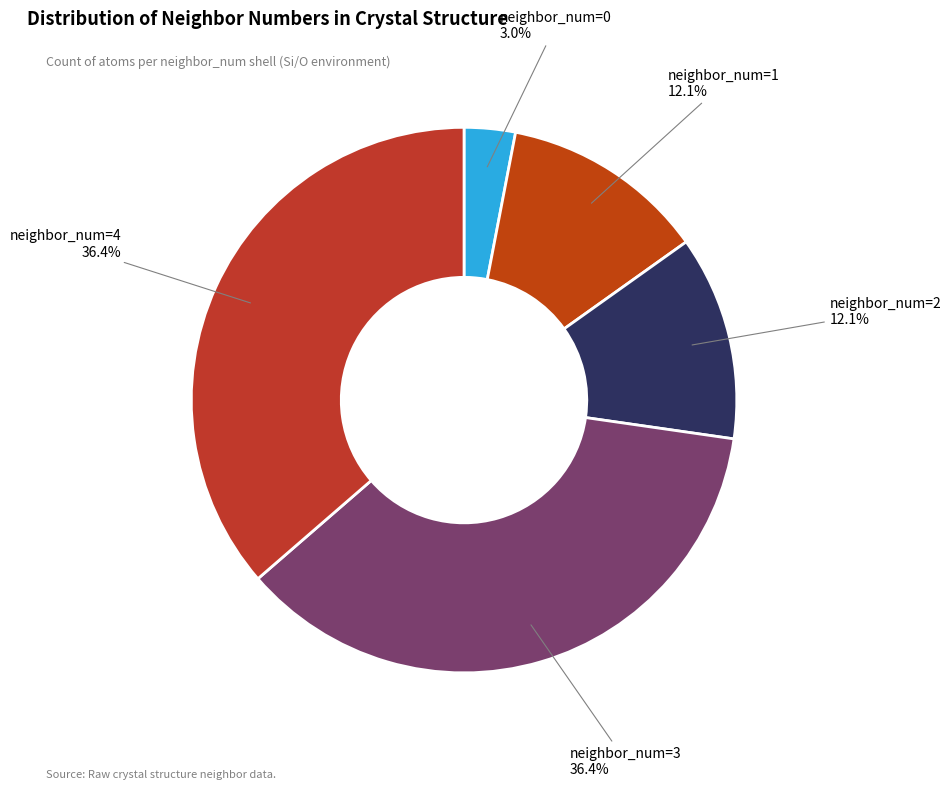

Between neighbor_num=2 and neighbor_num=3, which is larger?

neighbor_num=3